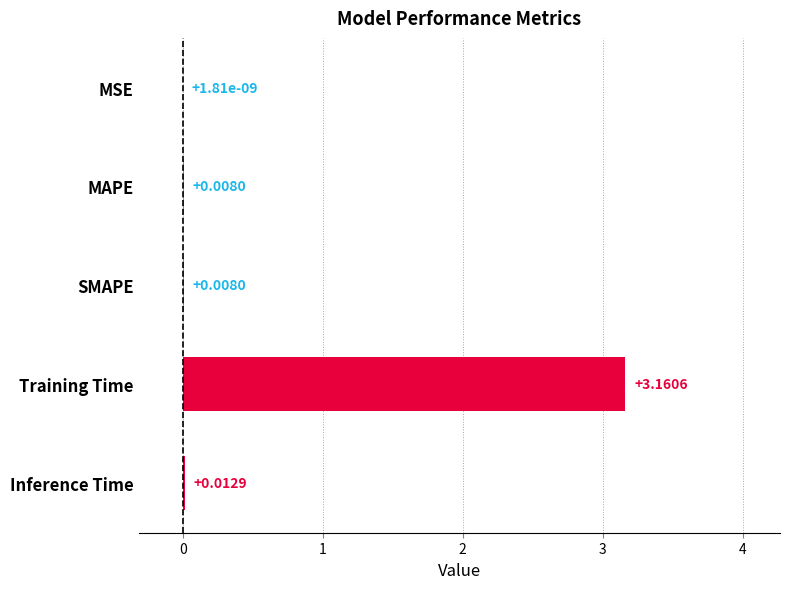

Which has a higher value, MAPE or Training Time?

Training Time